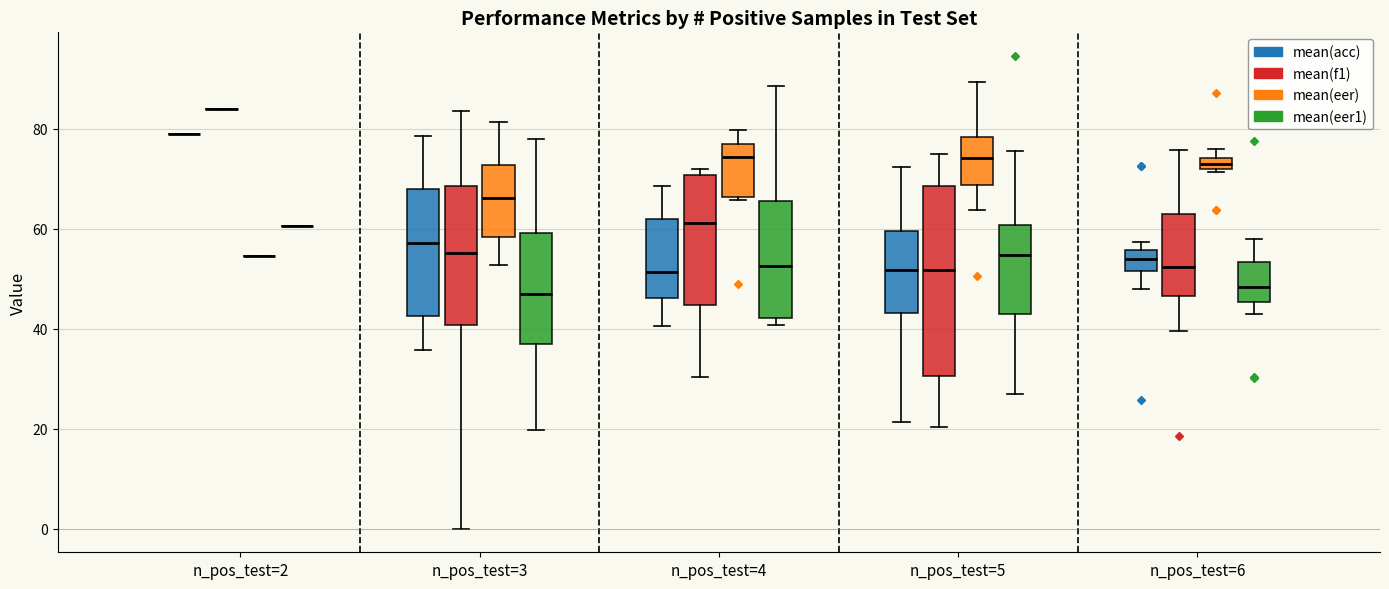

Comparing the boxes themselves (not the whiskers), which one is the tallest?

n_pos_test=5 (mean(f1))